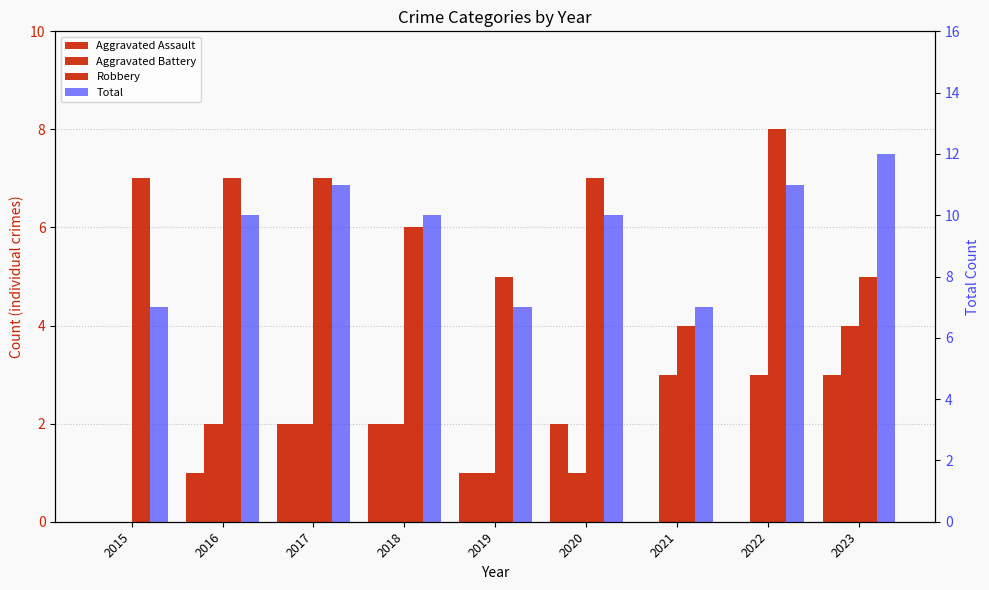

The value of Aggravated Assault at 2017 is 3. True or false?

False